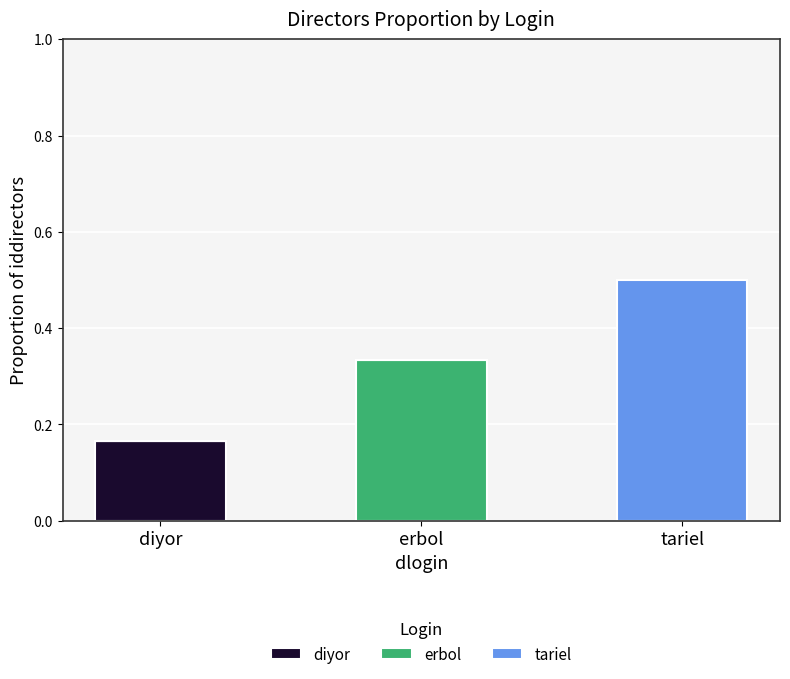

At which category is the sum across all series the highest?

tariel